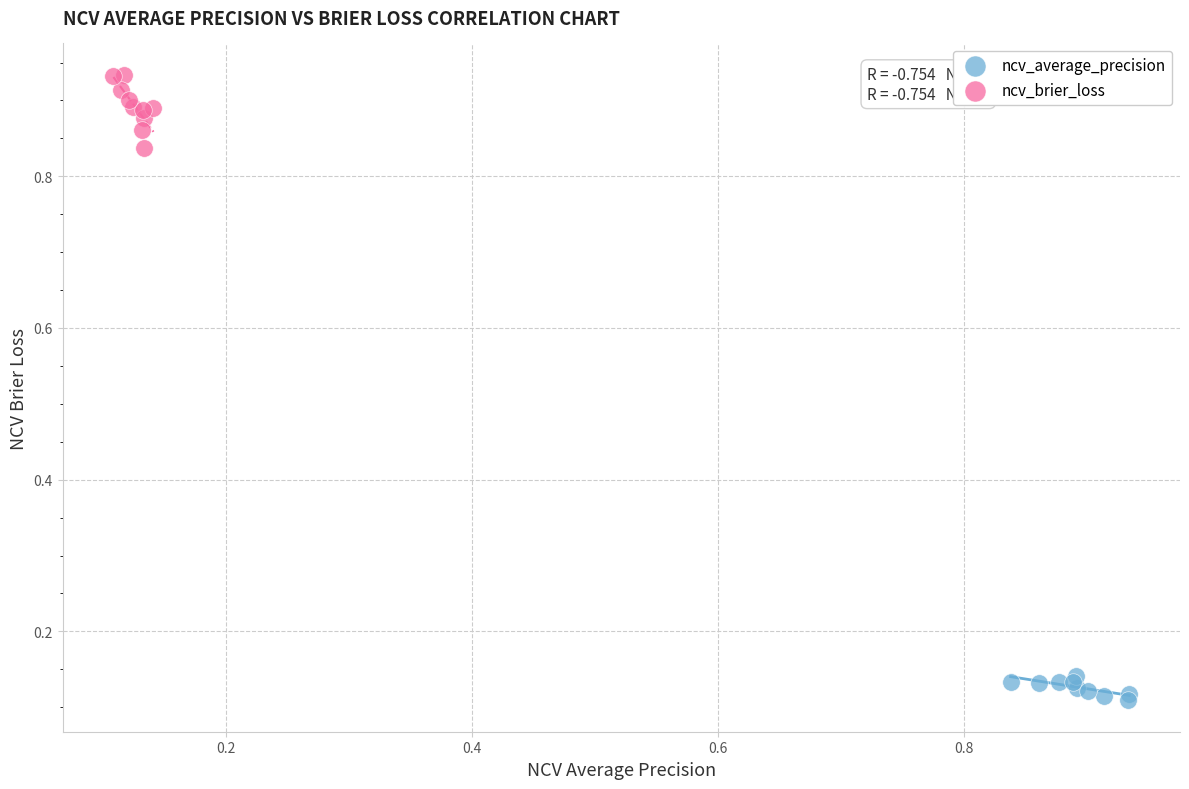

Which series has the largest Y range (max minus min)?

ncv_brier_loss